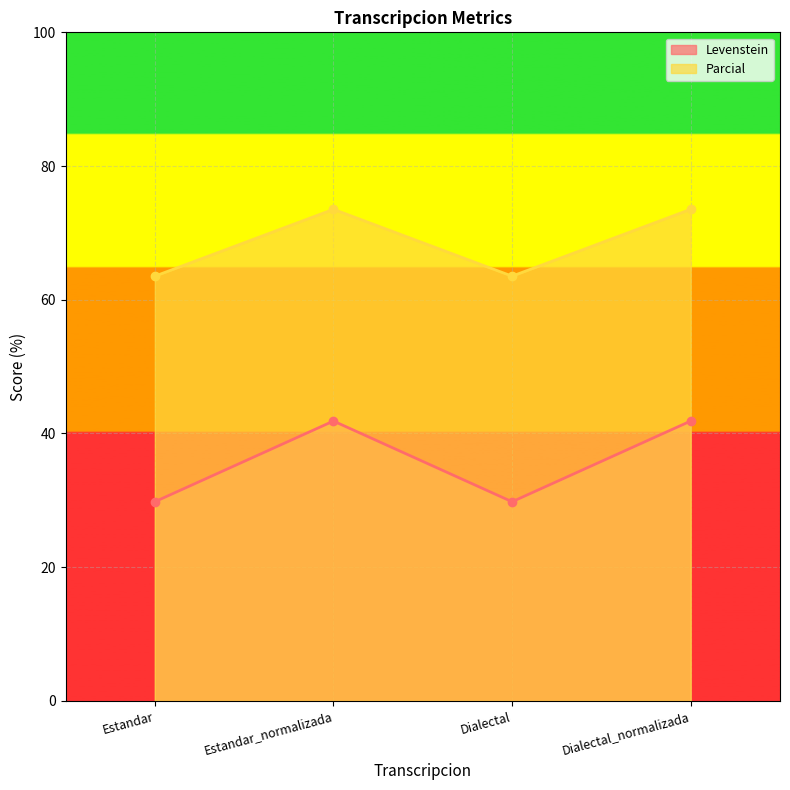

At which label does Parcial first exceed 41?

Estandar_normalizada